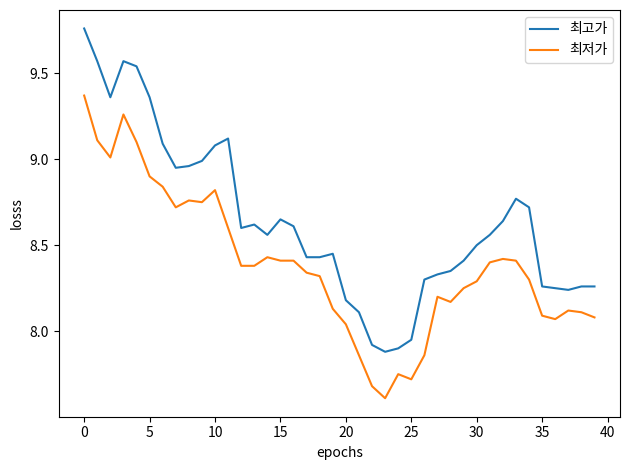

Which series has the largest range (max minus min)?

최고가